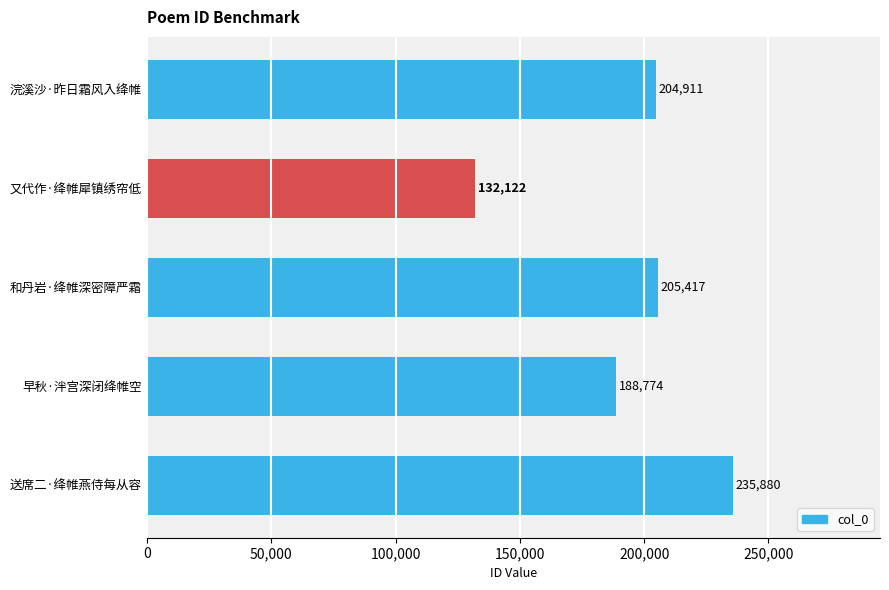

True or false: the data shows 132122 at 又代作·绛帷犀镇绣帘低.

True